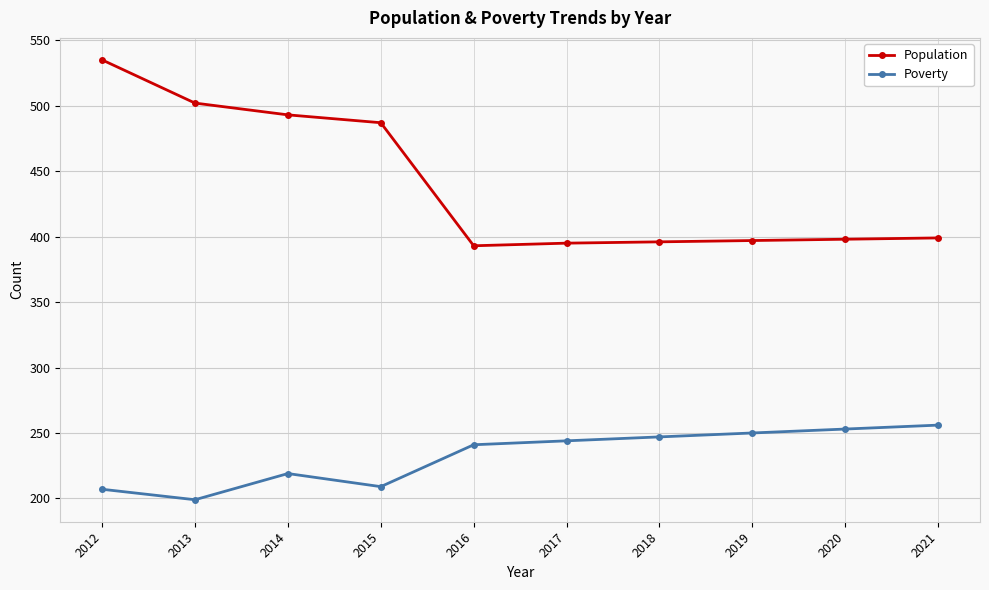

How many data points does each series have?

10